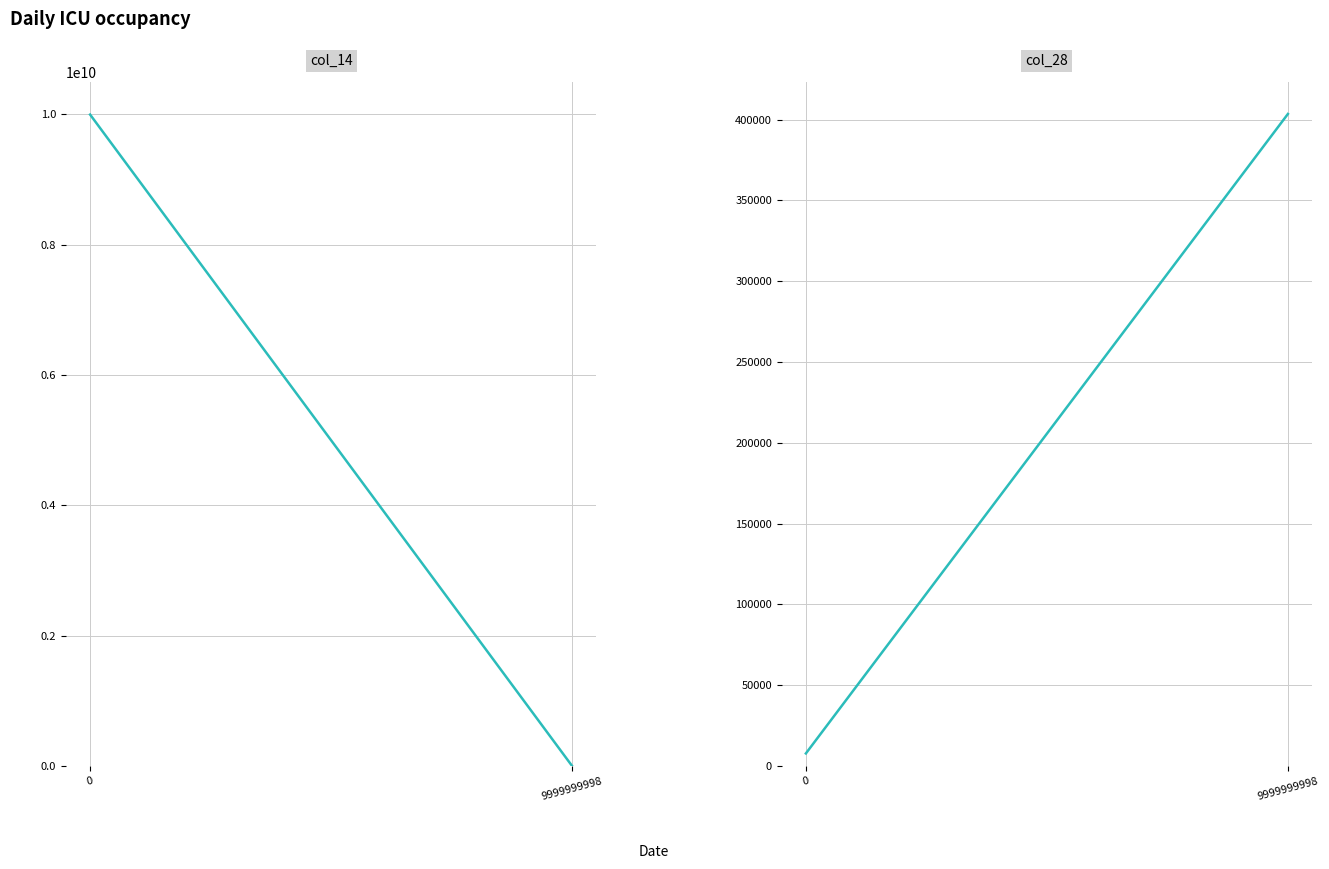

List the series in order of their peak value, lowest first.

col_28, col_14